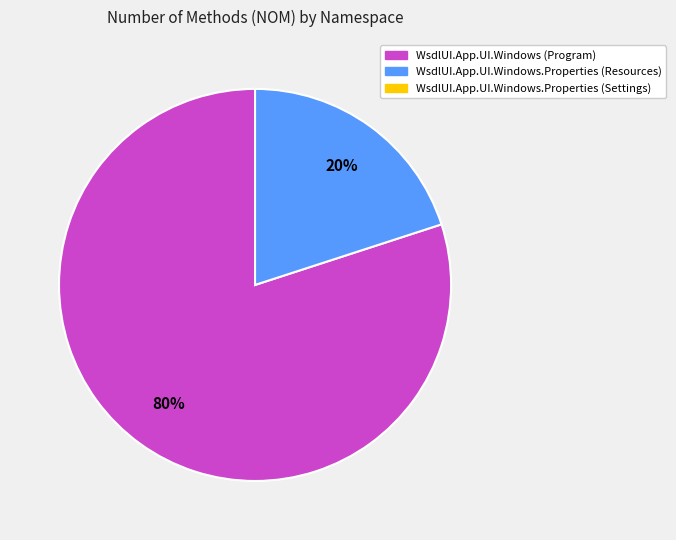

How many slices are in this pie chart?

2